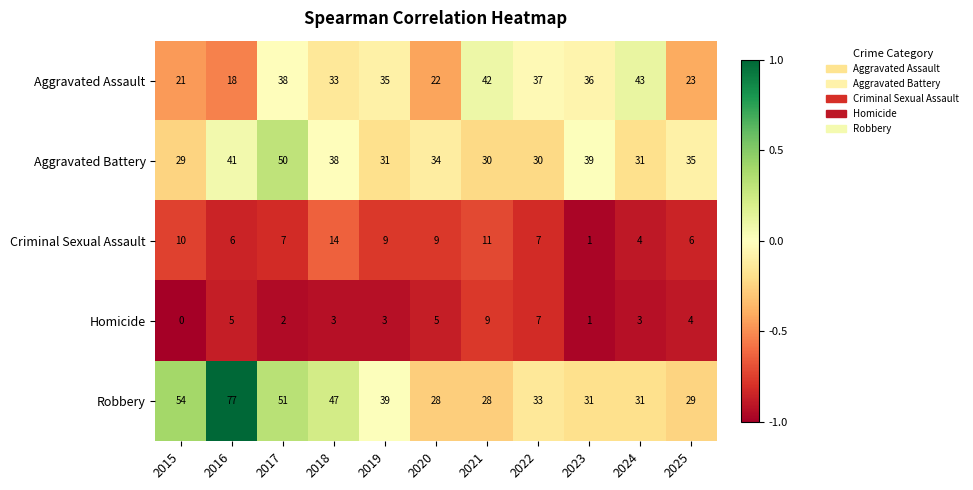

Count the number of categories in the chart.

11